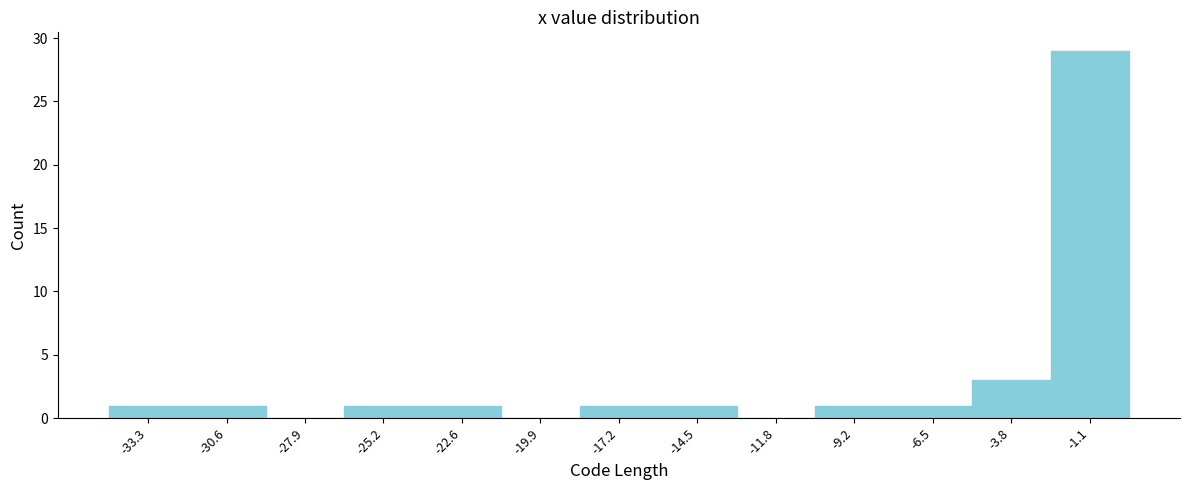

Reading left to right, list every bar in this chart as the range it spans on the x-axis followed by its height. Neither the bar edges nor the heights are printed on the chart, so give them approximately, as read against the axes.

-34.5 to -32.0: 1
-32.0 to -29.0: 1
-29.0 to -26.5: 0
-26.5 to -24.0: 1
-24.0 to -21.0: 1
-21.0 to -18.5: 0
-18.5 to -16.0: 1
-16.0 to -13.0: 1
-13.0 to -10.5: 0
-10.5 to -8.0: 1
-8.0 to -5.0: 1
-5.0 to -2.5: 3
-2.5 to 0.0: 29